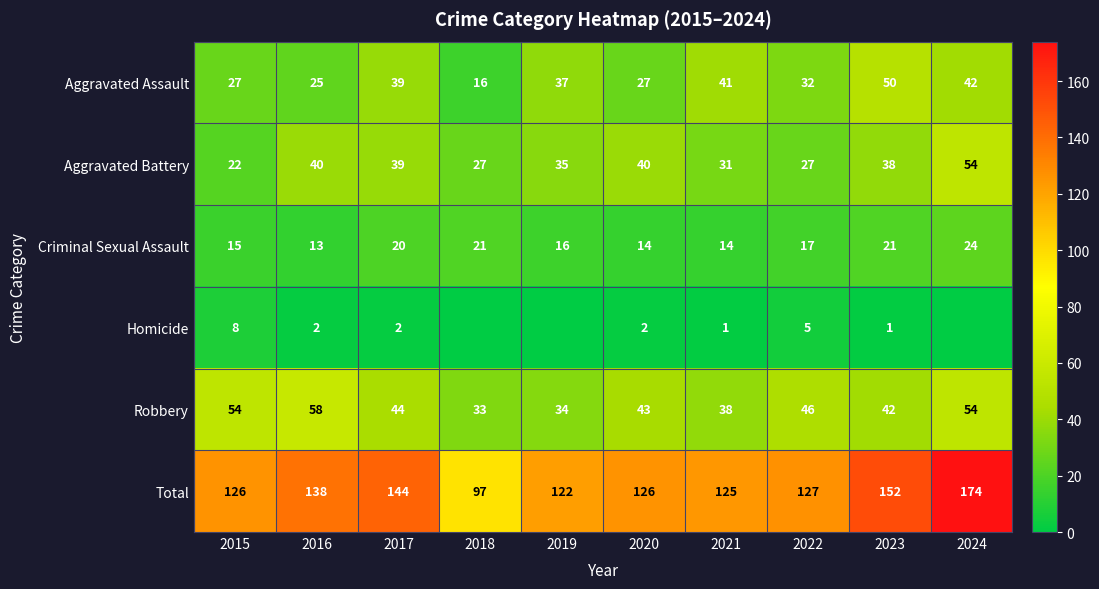

What is the sum of all Criminal Sexual Assault values?

175